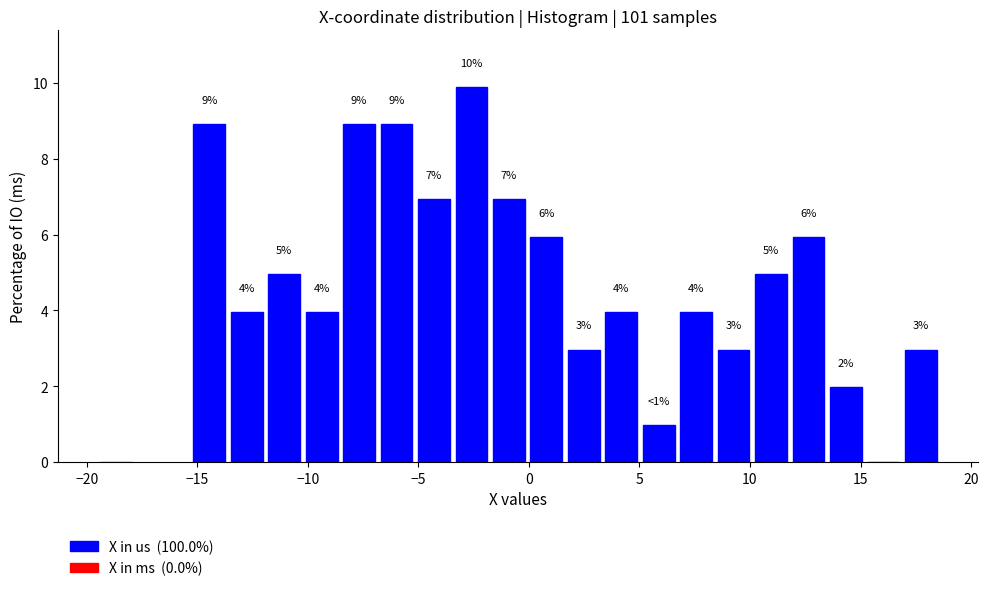

Around what value on the x-axis is the tallest bar? Give the approximate position of its centre, as read against the axis.

-2.5